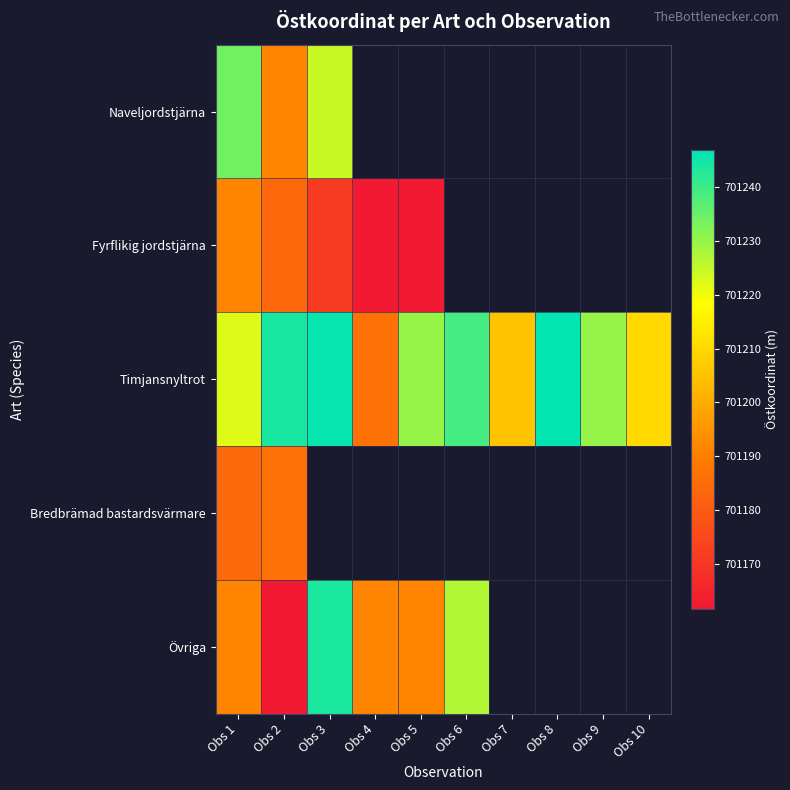

Which series has the widest spread of values?

Övriga